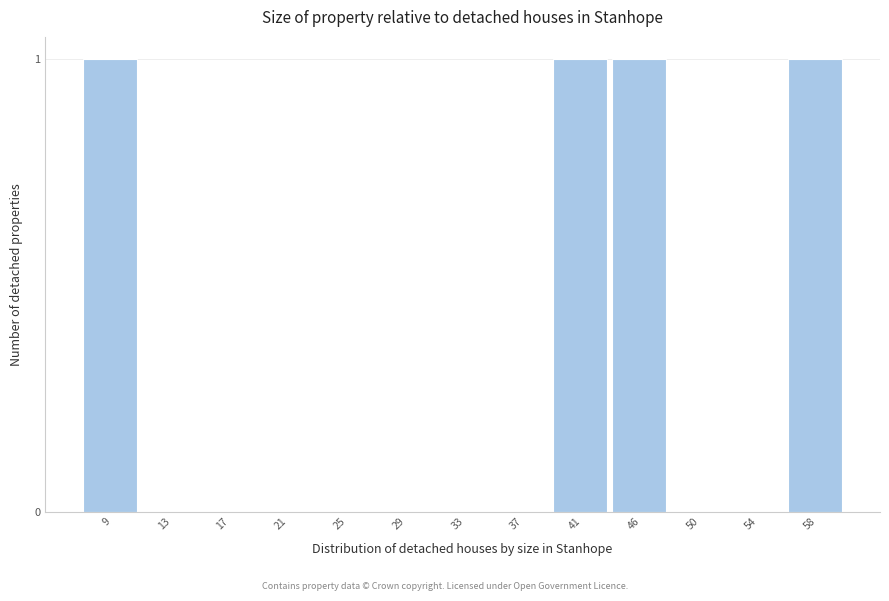

Reading left to right, list all the values displayed in this chart.

9=1	13=0	17=0	21=0	25=0	29=0	33=0	37=0	41=1	46=1	50=0	54=0	58=1